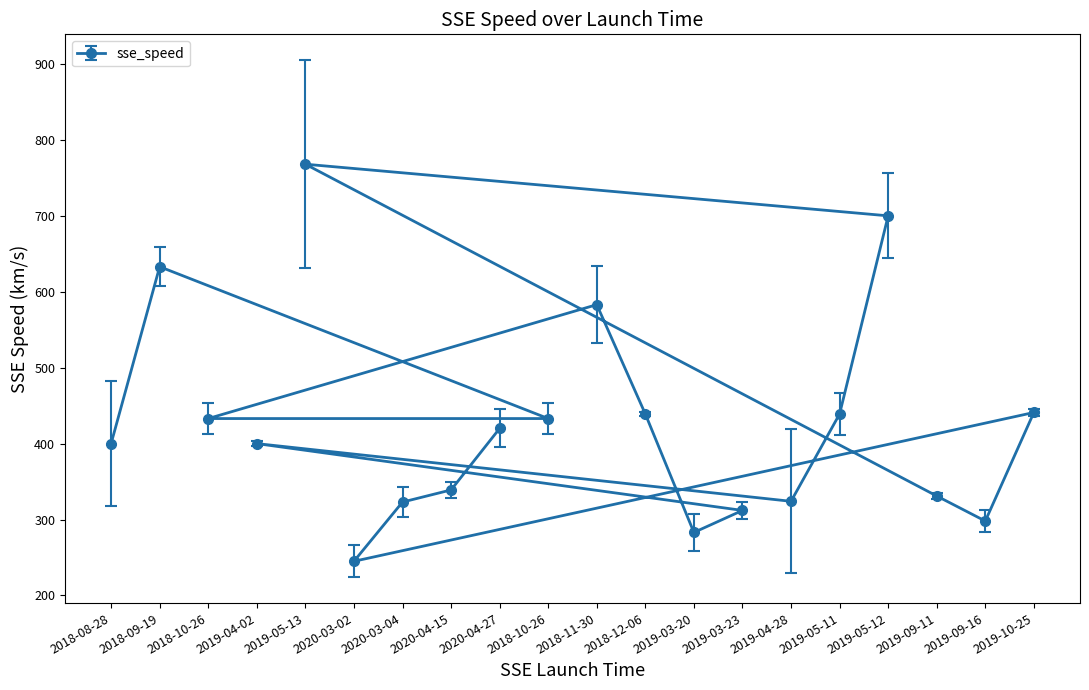

Which category has the highest value in the sse_speed_err series?

2019-05-13